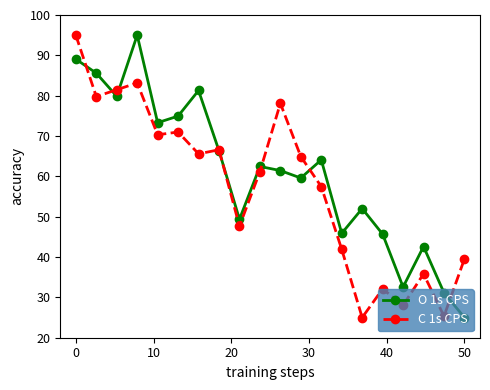

What is the highest value of the O 1s CPS series?

95.0